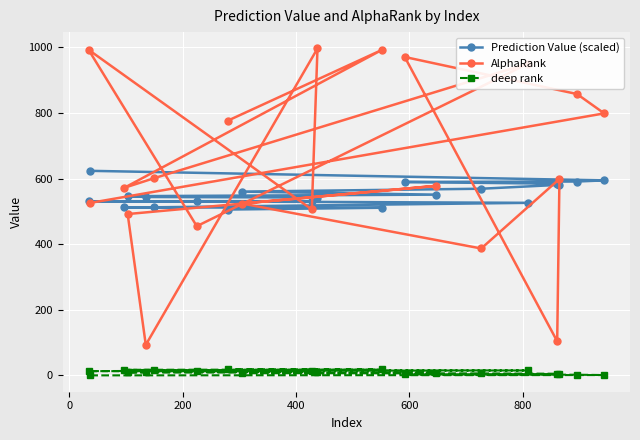

What is the difference between the maximum and minimum values in the Prediction Value (scaled) series?

118.0